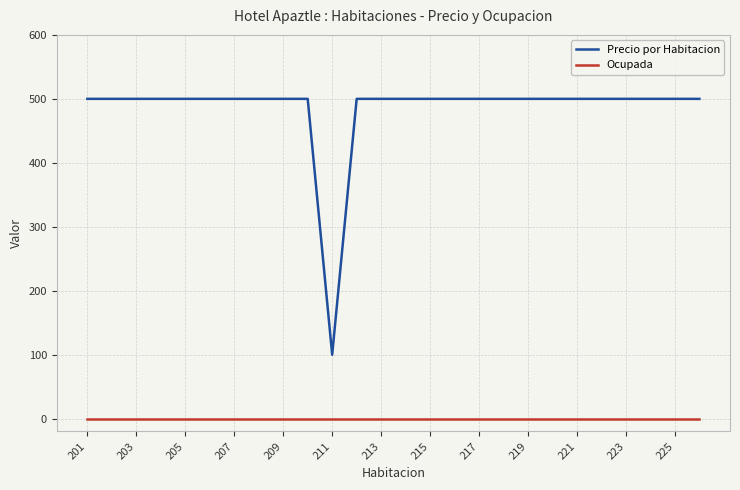

Reading left to right, what are all the values shown in this chart?

Precio por Habitacion: 500	500	500	500	500	500	500	500	500	500	100	500	500	500	500	500	500	500	500	500	500	500	500	500	500	500
Ocupada: 0	0	0	0	0	0	0	0	0	0	0	0	0	0	0	0	0	0	0	0	0	0	0	0	0	0